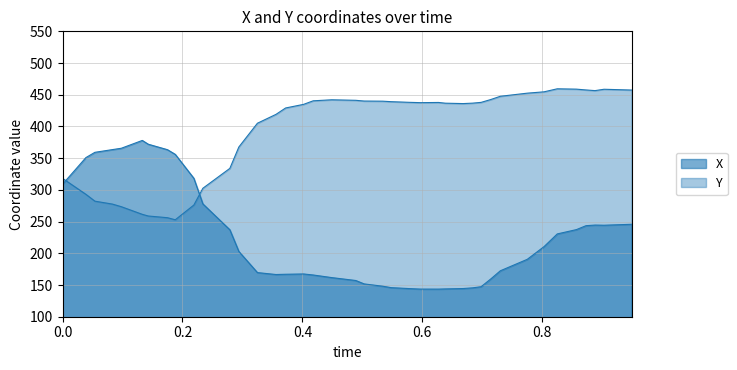

Does the chart have visible grid lines?

Yes